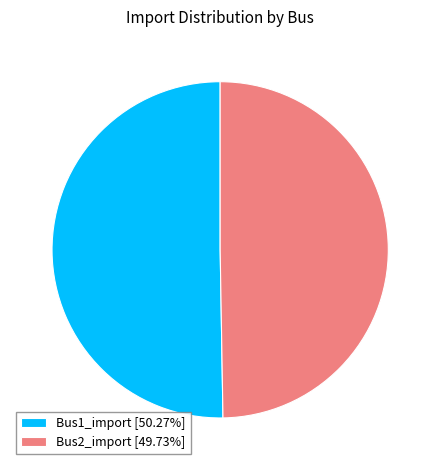

Is there any slice that represents more than half of the pie?

Yes